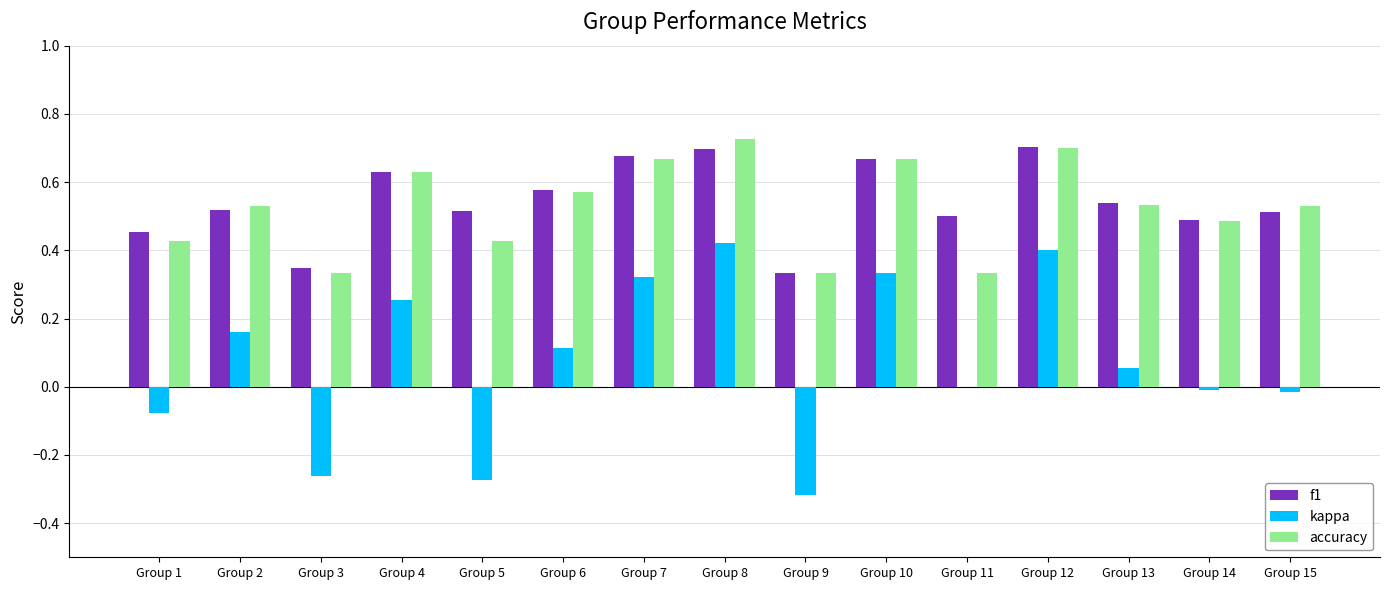

What is the sum of the f1 values at Group 9 and Group 11?

0.8